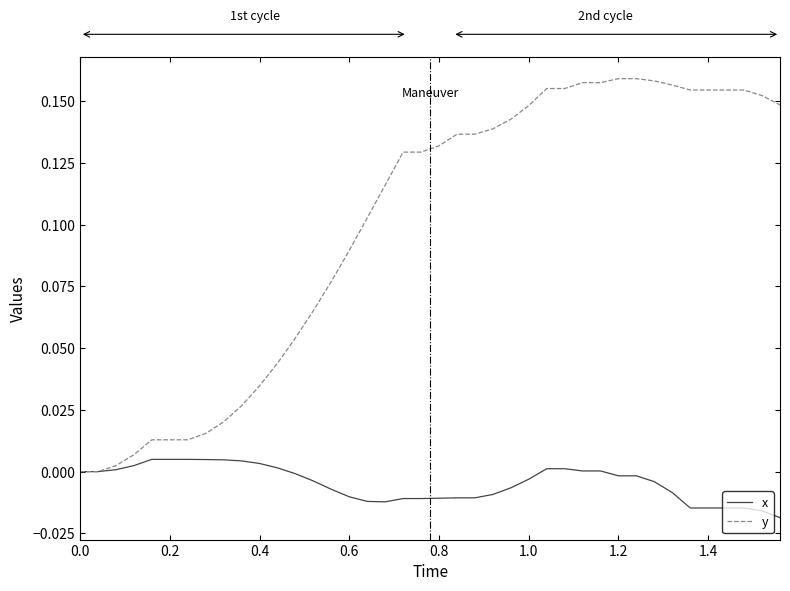

Which series has the largest range (max minus min)?

y